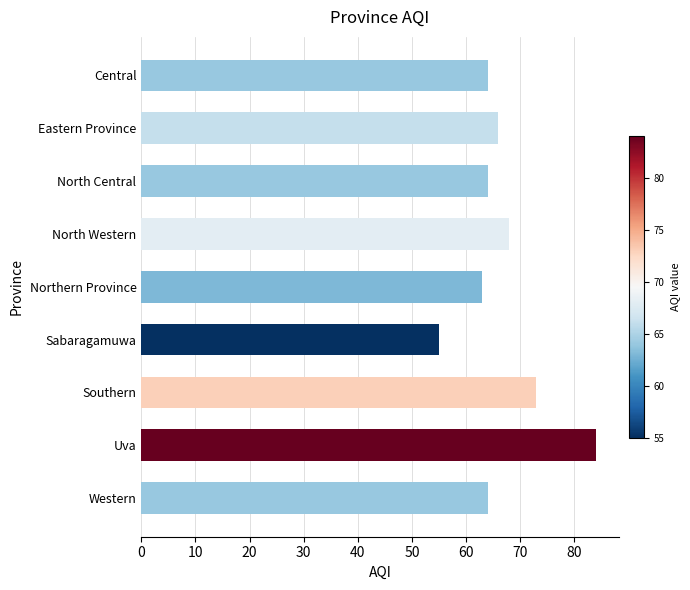

What is the ratio of the value at Eastern Province to the value at Uva?

0.8